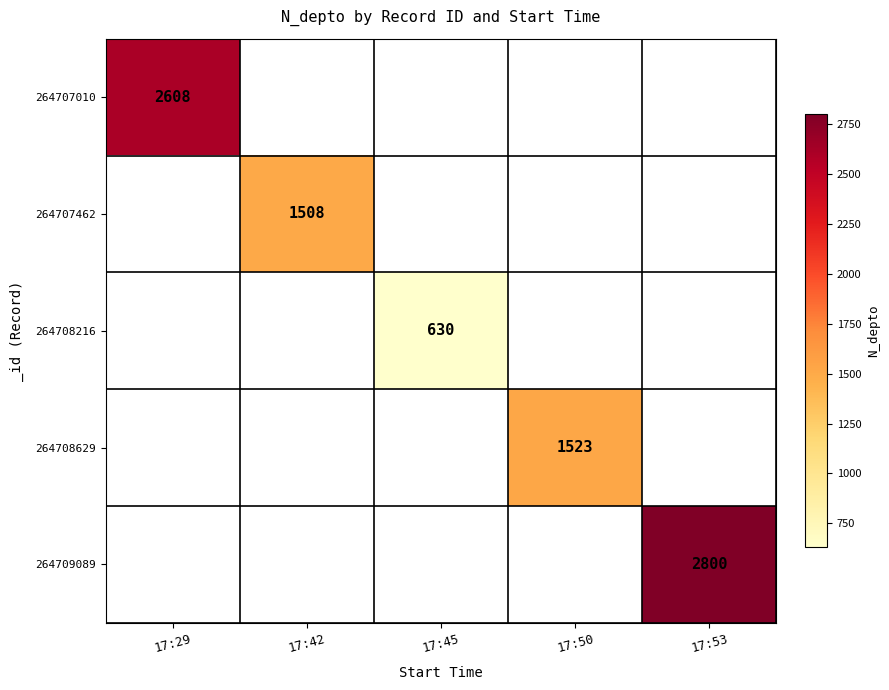

The value of 264709089 at 17:53 is 3814. True or false?

False